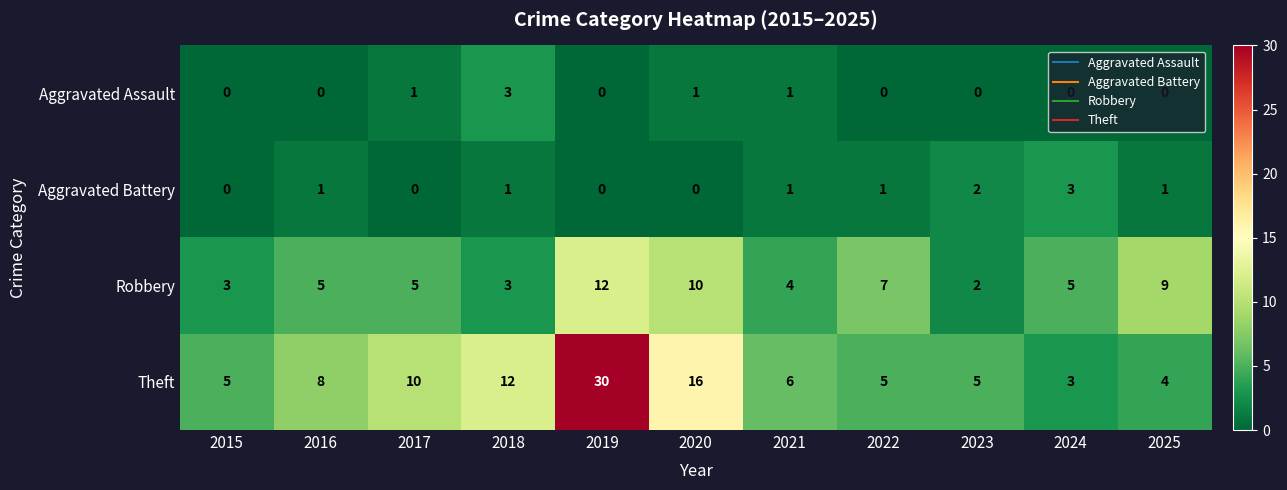

Is it true that Aggravated Battery equals 2 at 2025?

False